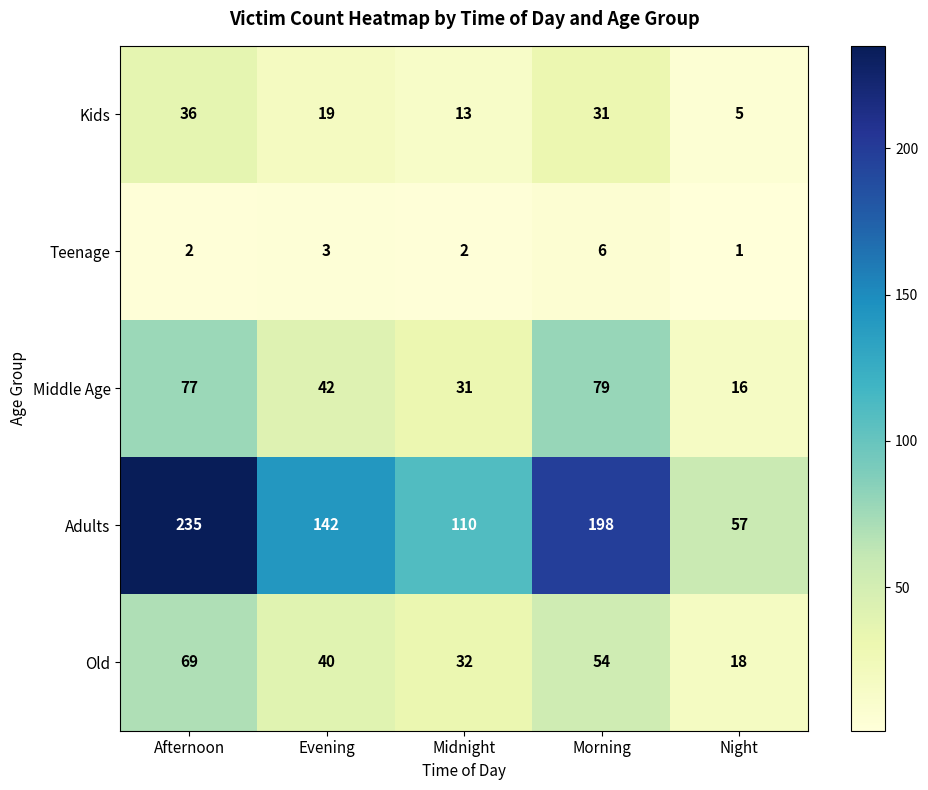

At which category is the sum across all series the highest?

Afternoon